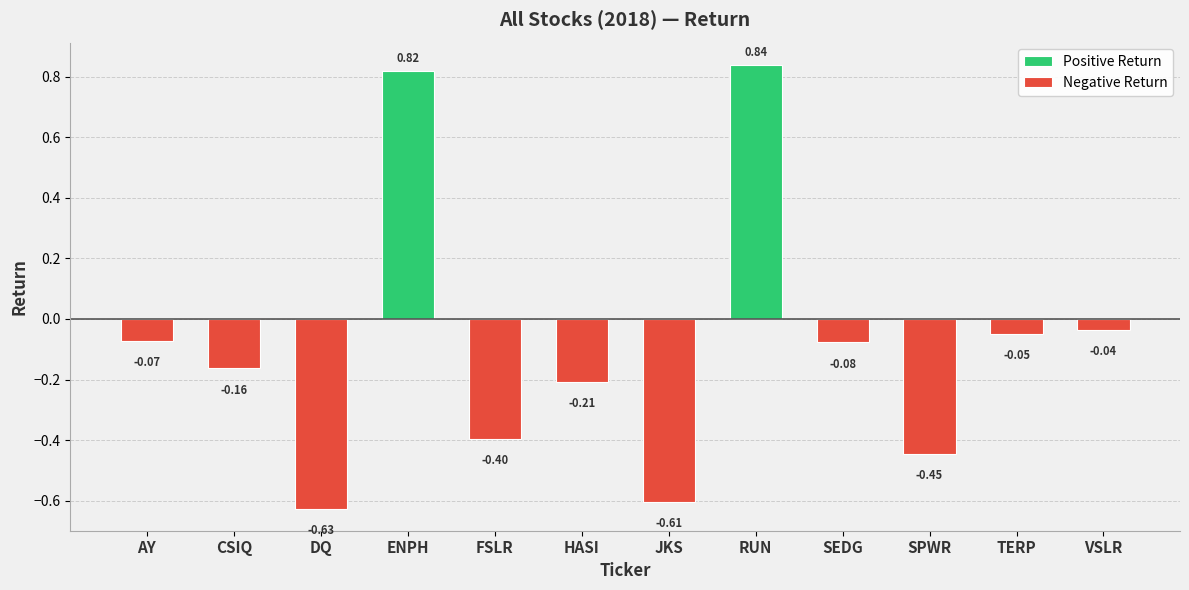

Which has a higher value, ENPH or HASI?

ENPH